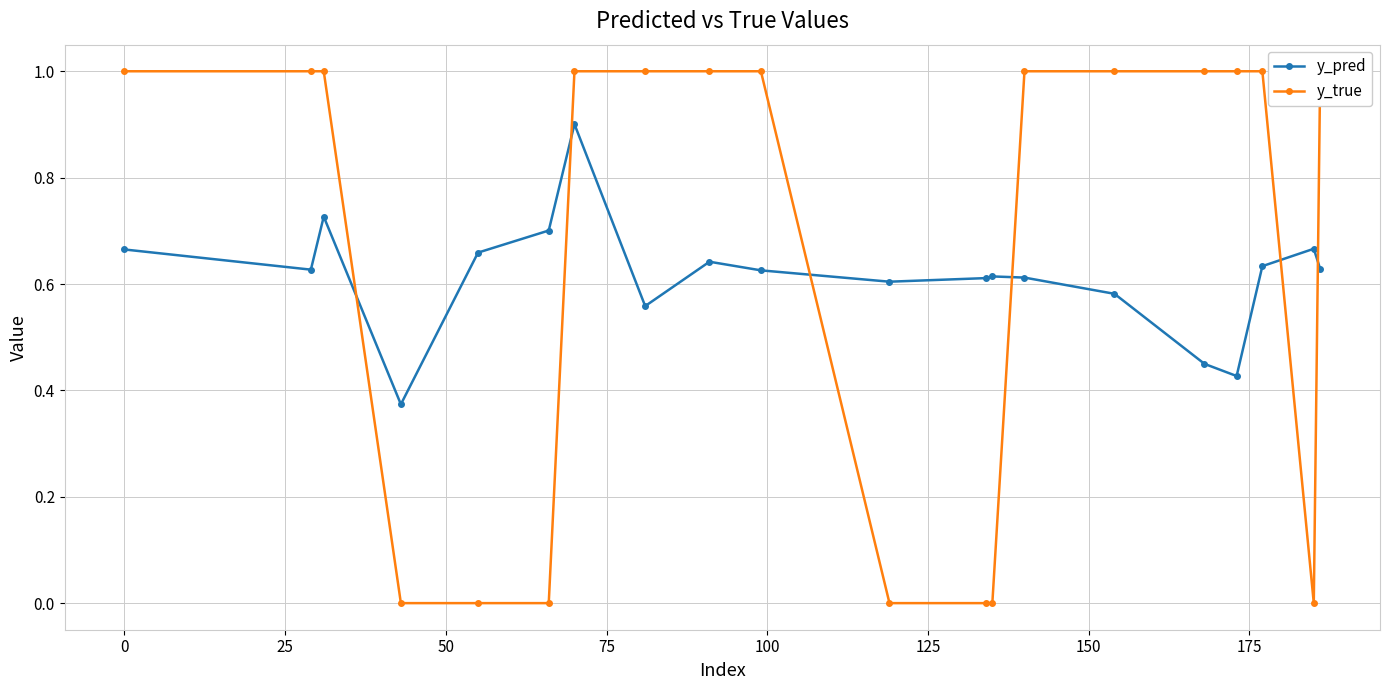

How many y_pred values are between 0 and 1?

20